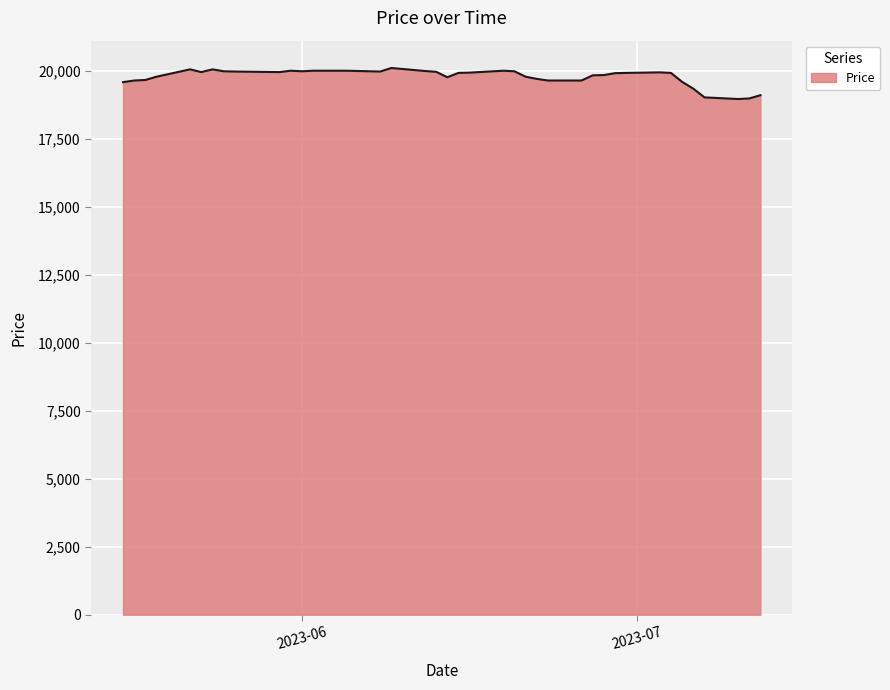

What is the difference between the maximum and minimum values?

1140